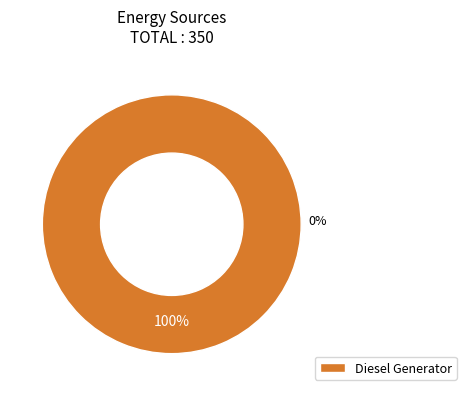

Rank the categories by value from highest to lowest.

Diesel Generator